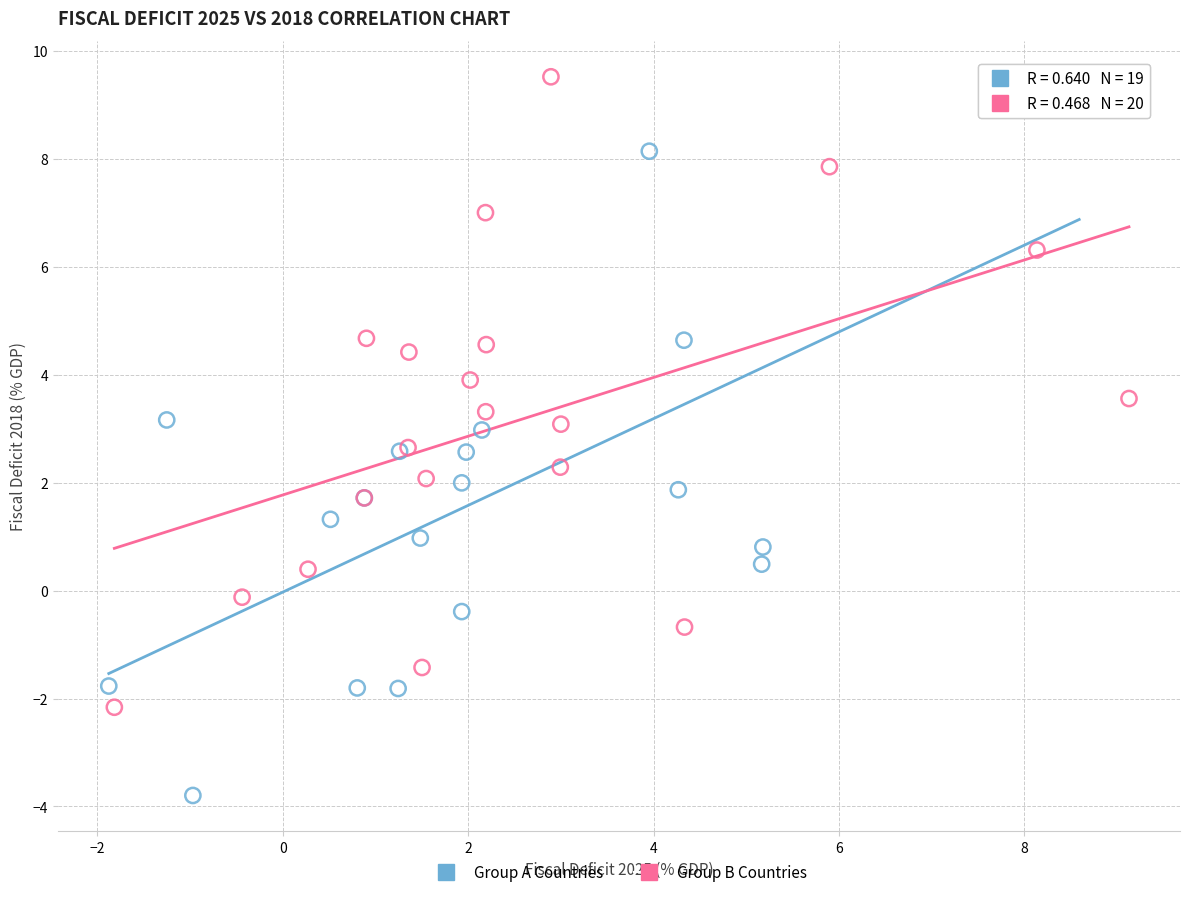

Which series contains the lowest Y value?

Group A Countries